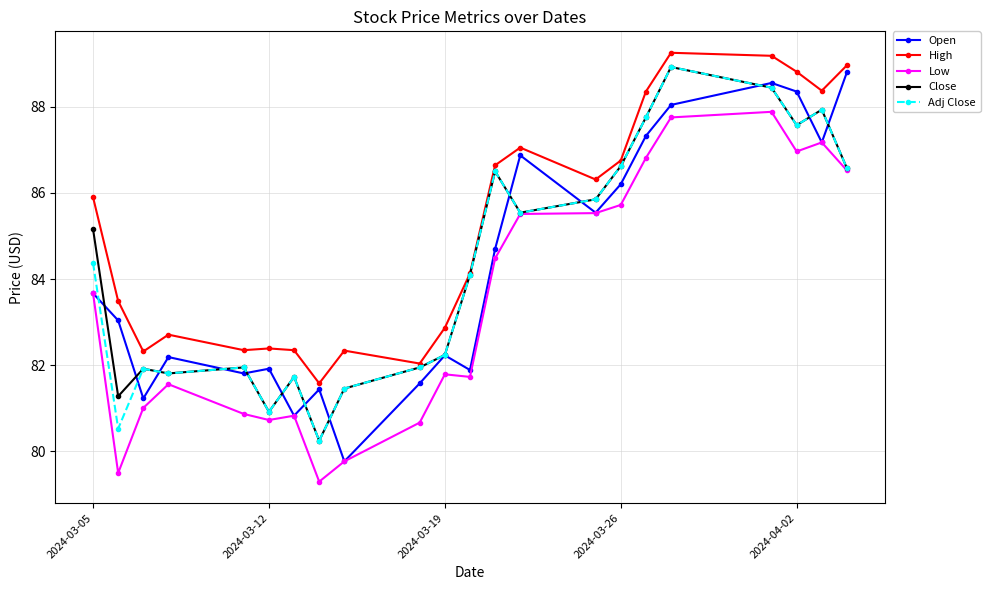

In High, how many points are higher than both neighbors (excluding endpoints)?

5